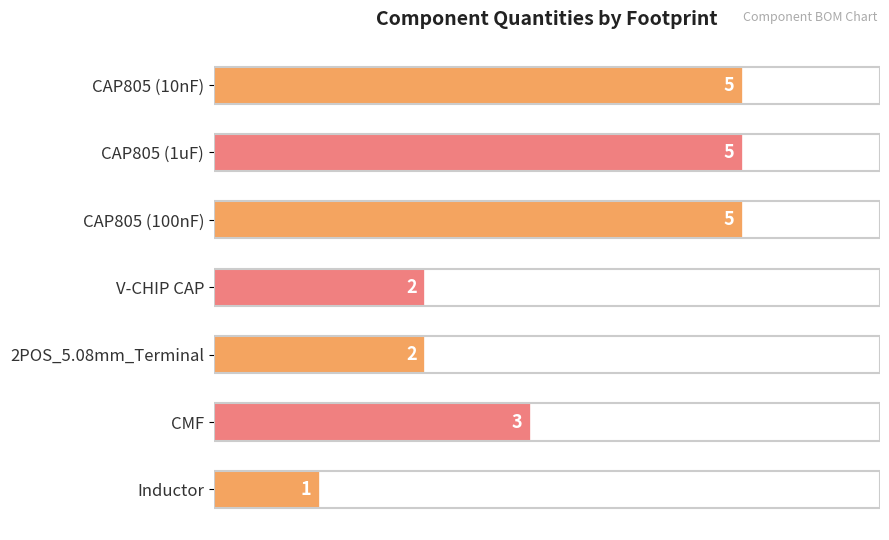

Is it true that the value at 2POS_5.08mm_Terminal is 2?

True